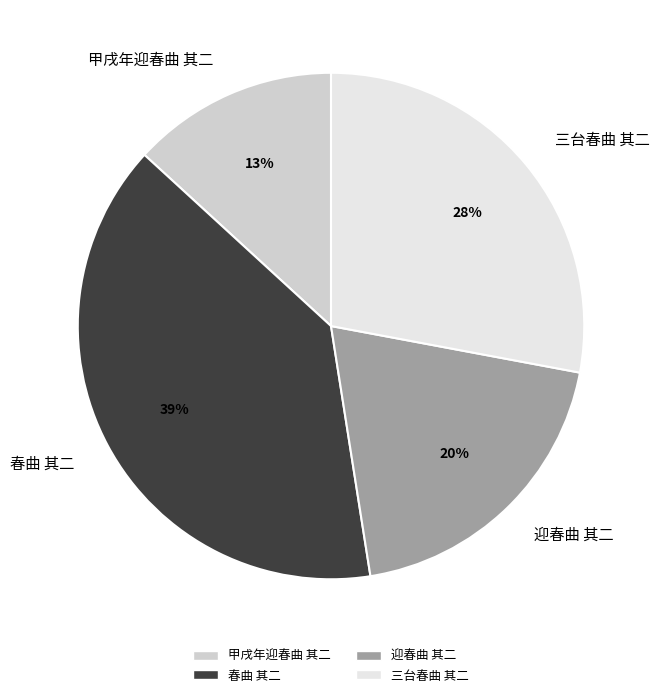

How many segments does this pie chart have?

4